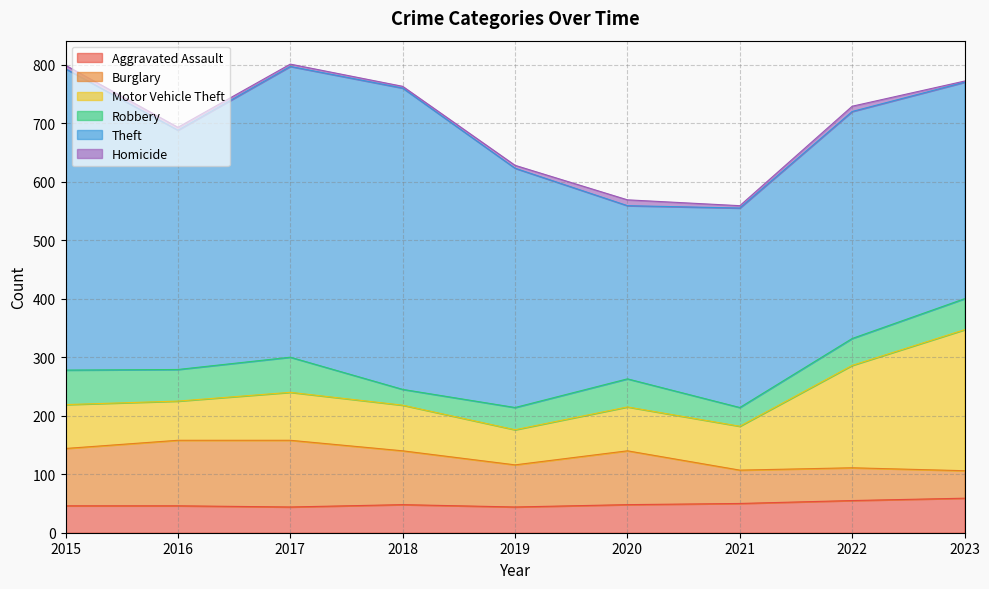

What is the value of the Motor Vehicle Theft point at the 5th from the left?

60